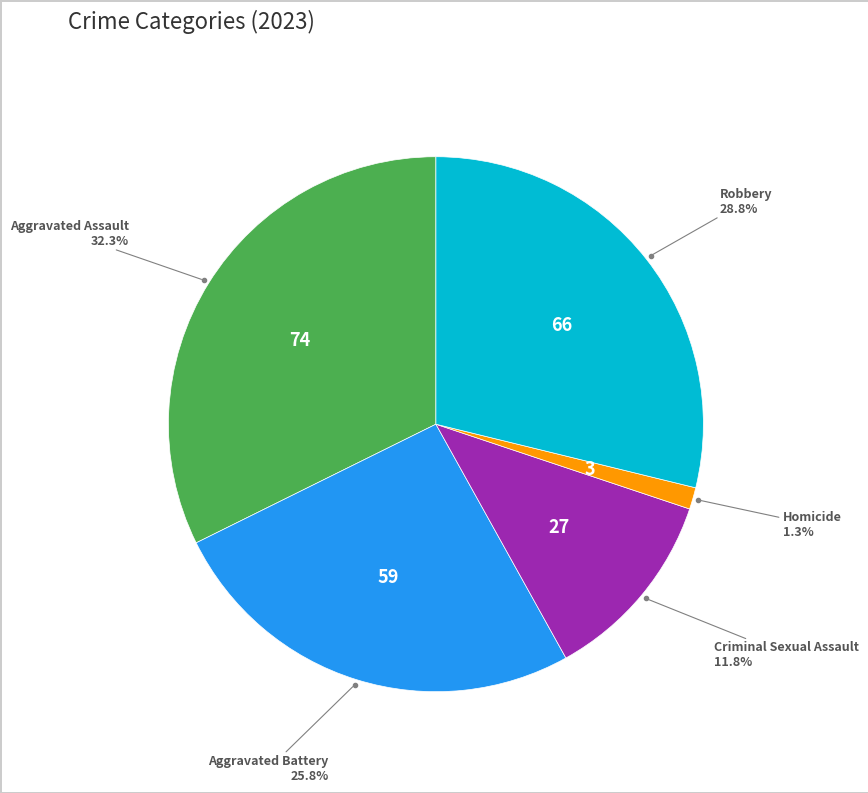

Does any single category account for the majority?

No